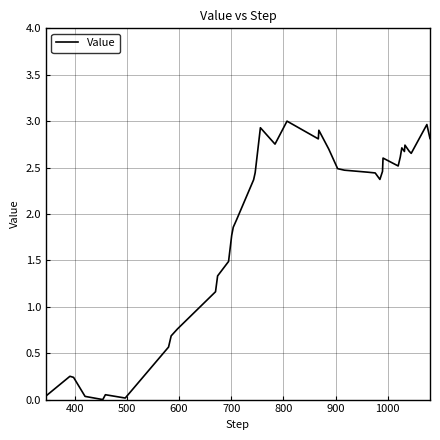

What is the maximum value shown in the chart?

3.0